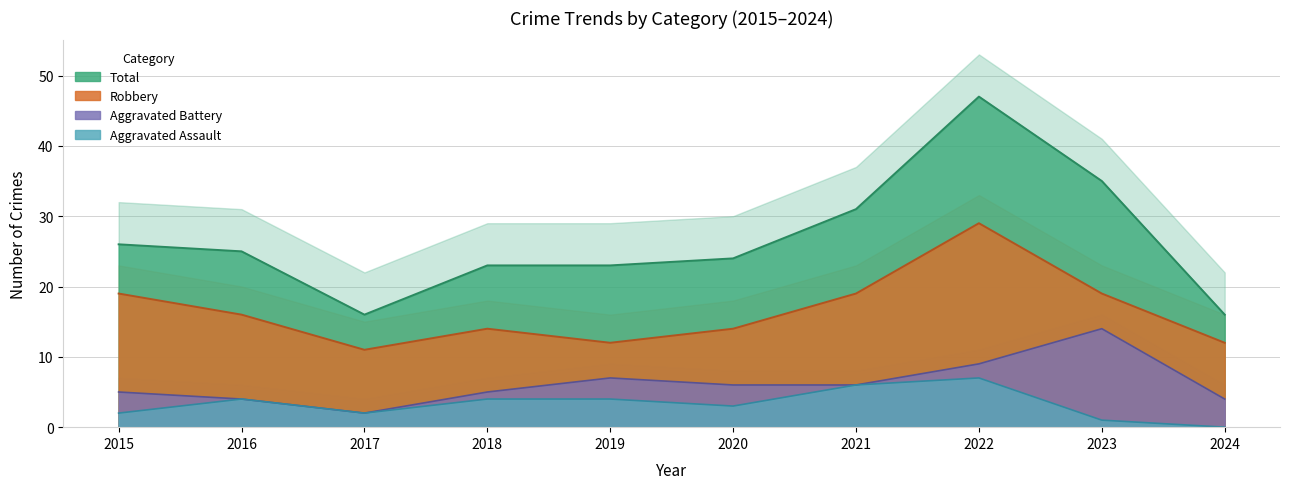

True or false: Aggravated Battery has a value of 7 at 2019.

True